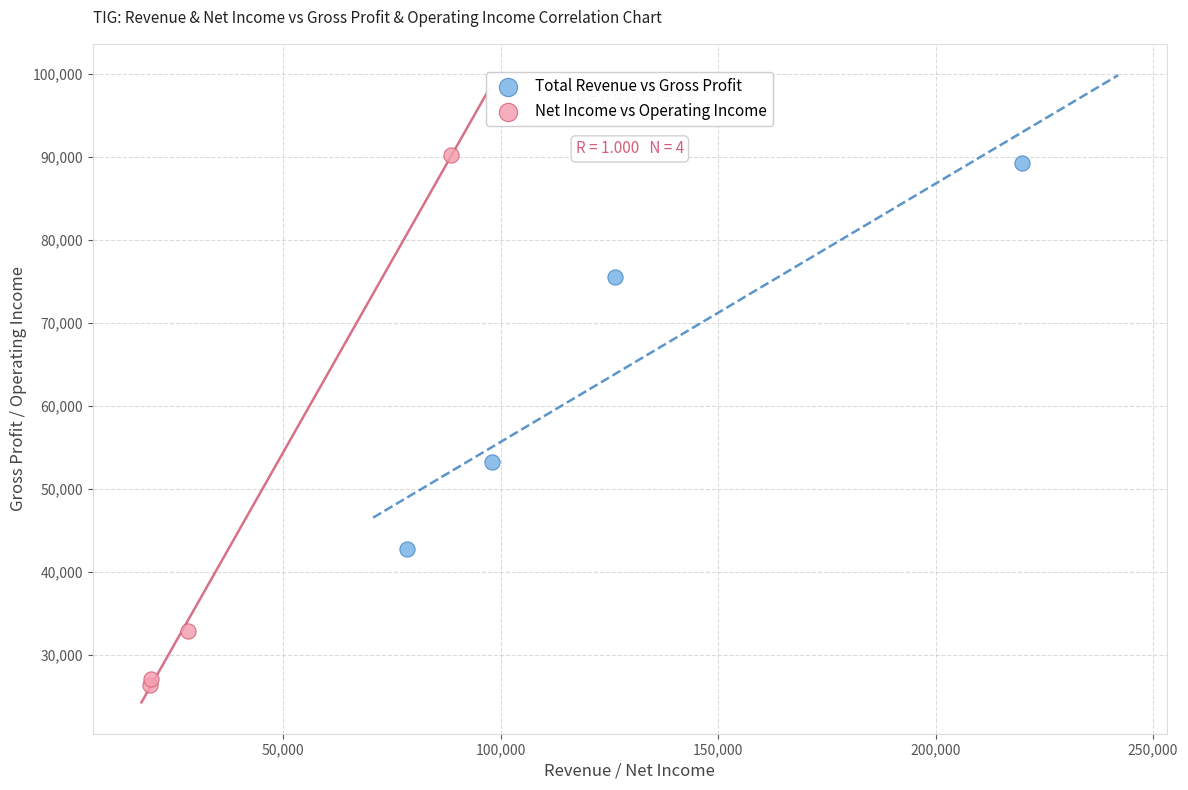

Which series contains the lowest Y value?

Net Income vs Operating Income